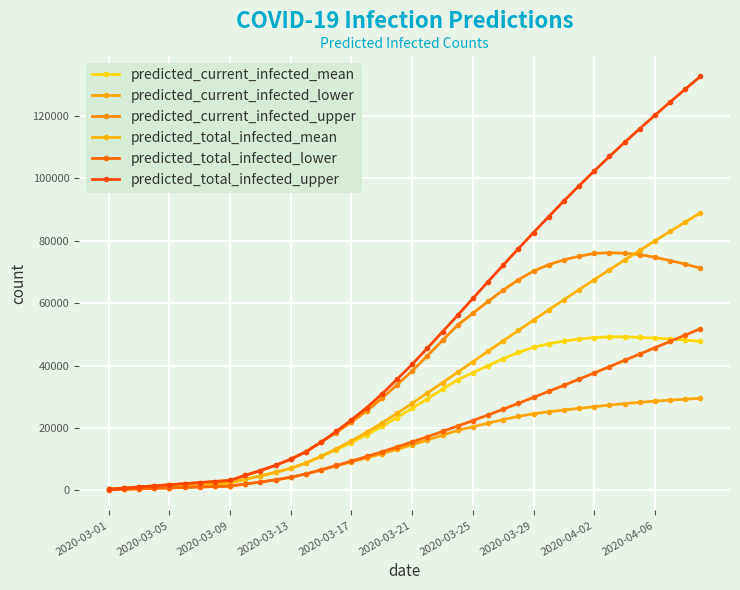

What are all the series names shown in the legend?

predicted_current_infected_mean, predicted_current_infected_lower, predicted_current_infected_upper, predicted_total_infected_mean, predicted_total_infected_lower, predicted_total_infected_upper